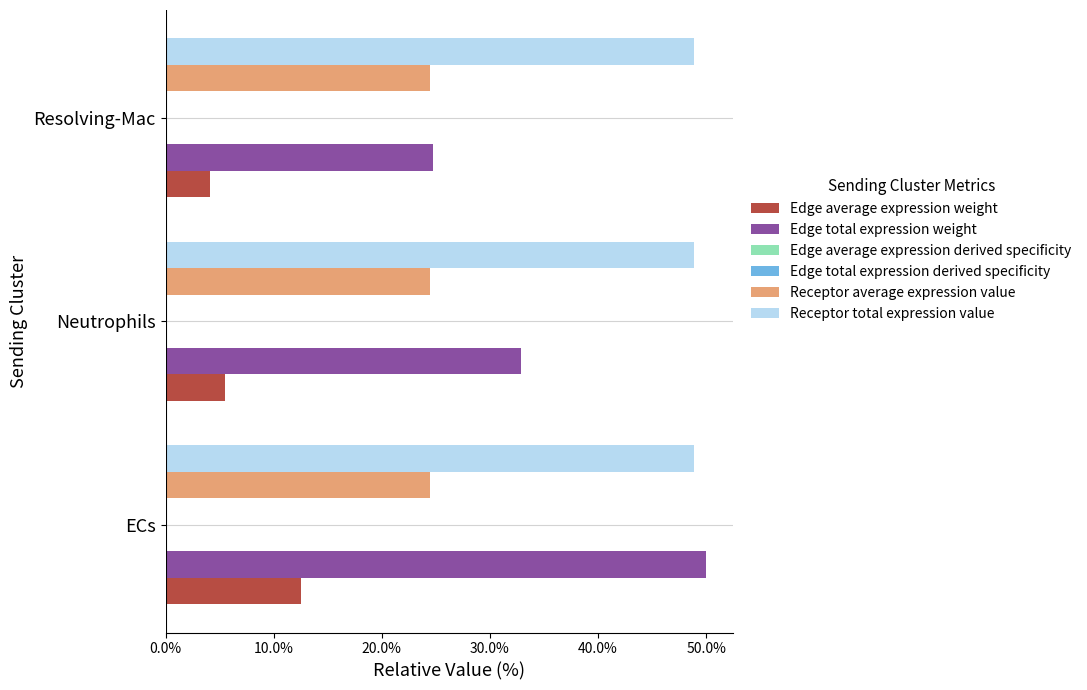

What is the greatest value displayed?

50.0